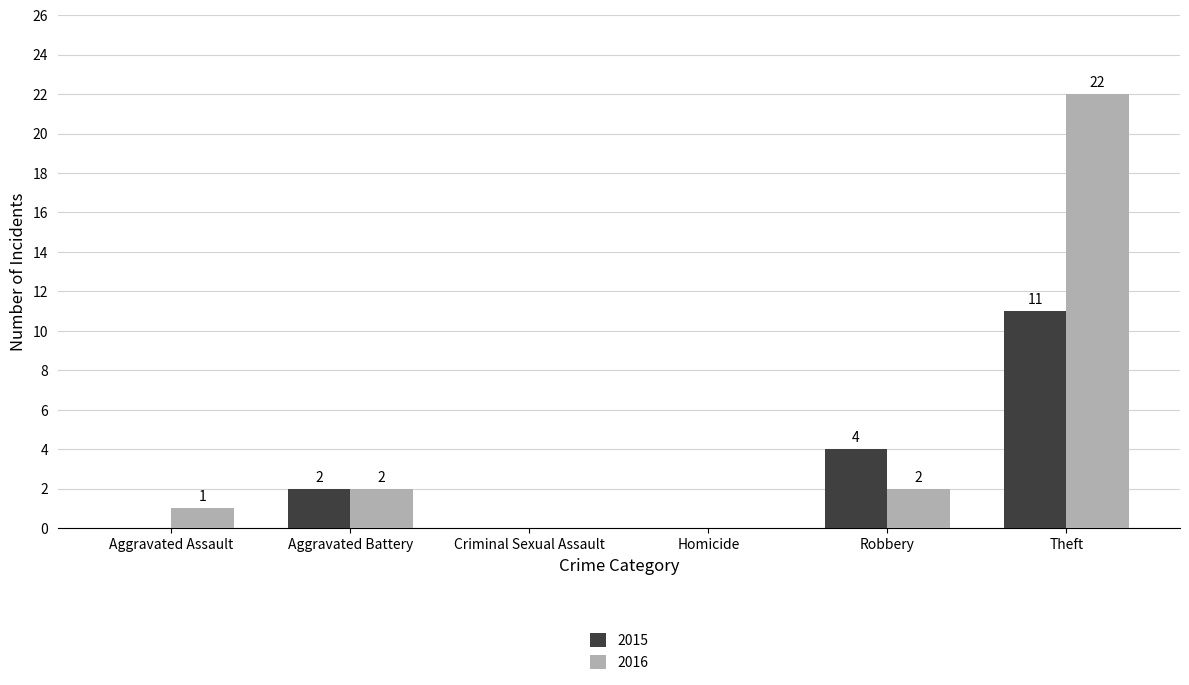

What is the spread (max minus min) of values at Robbery?

2